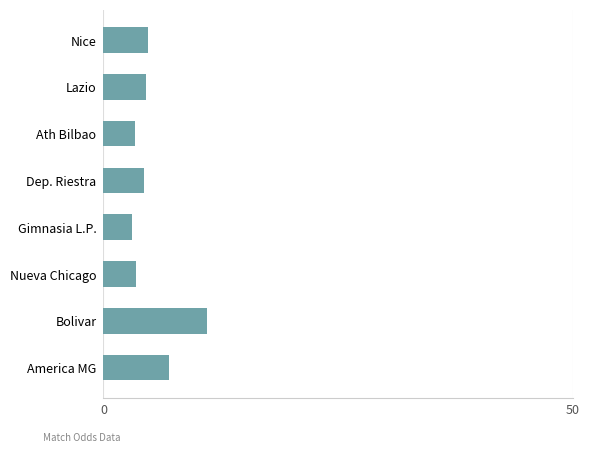

What is the ratio of the value at Lazio to the value at America MG?

0.6